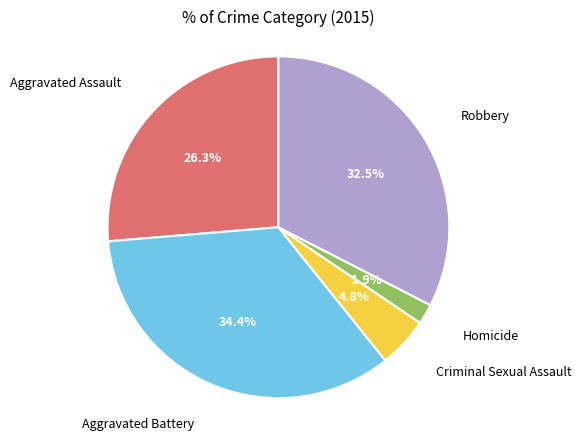

Is there a majority slice in this chart?

No